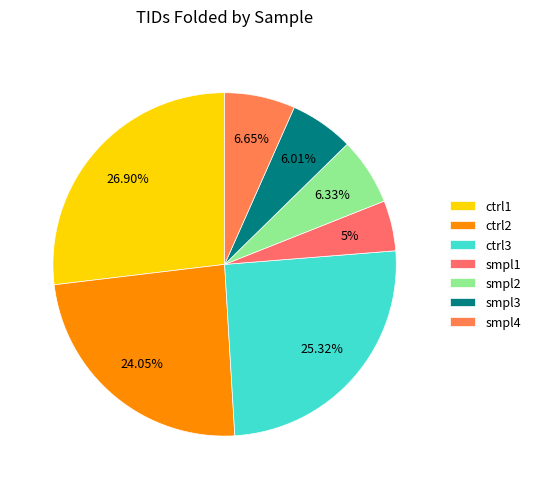

Is it true that ctrl2 is 35% of the pie?

False